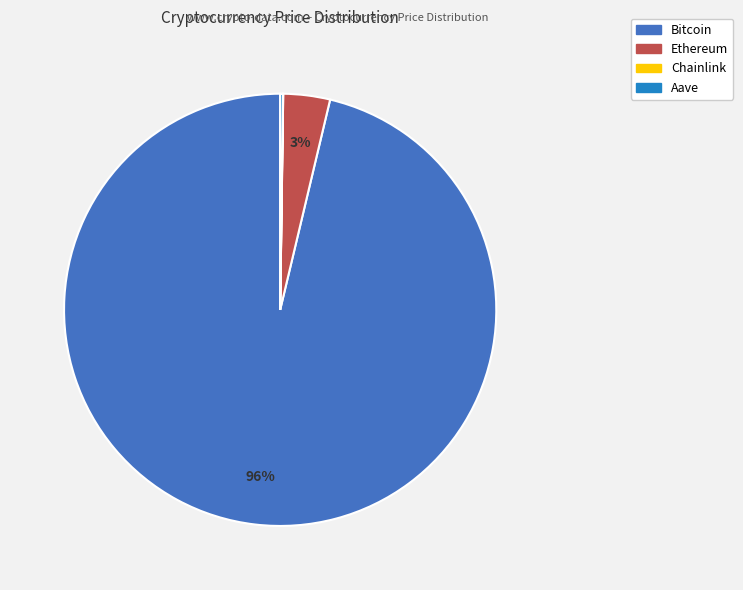

To the nearest percent, what is the average slice percentage?

25%